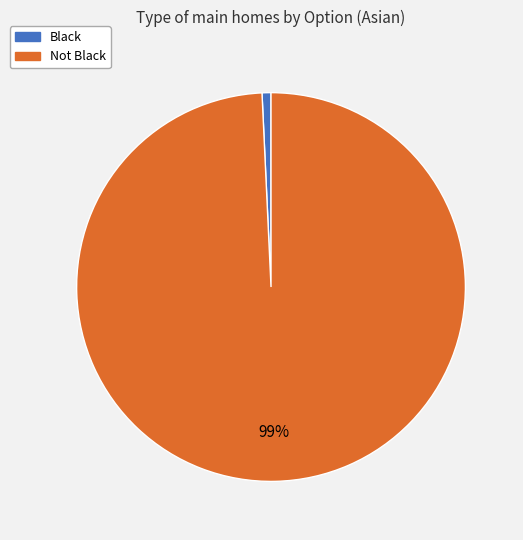

True or false: Not Black accounts for 89% of the total.

False